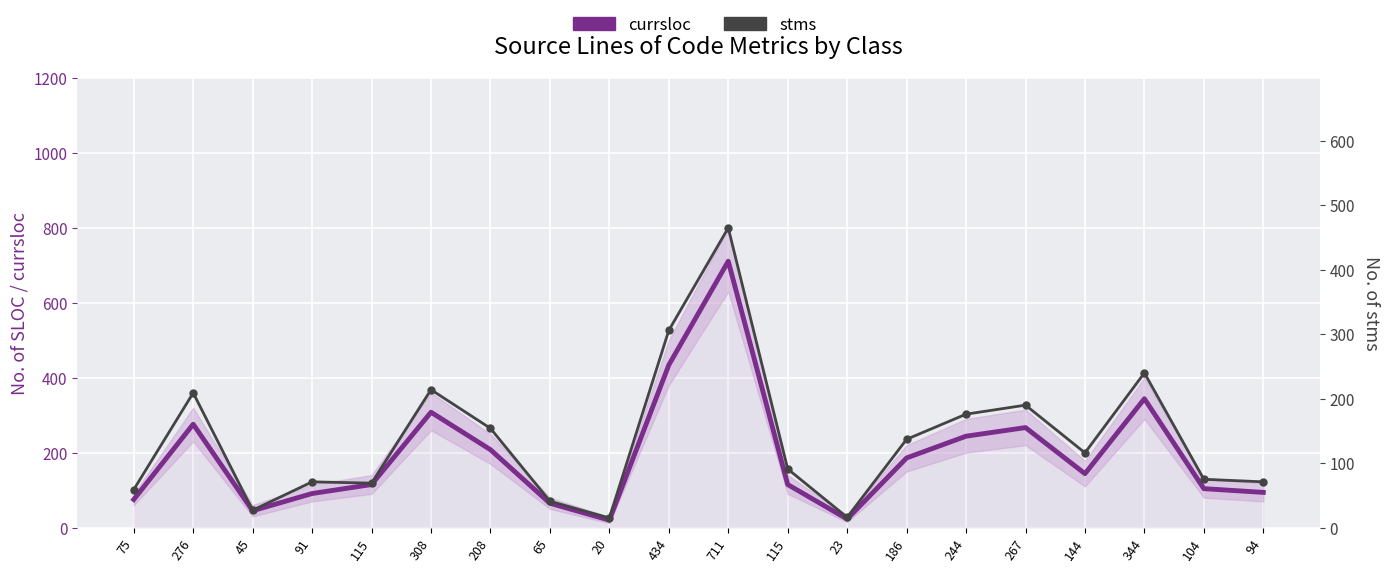

True or false: currsloc and stms cross at least once.

False